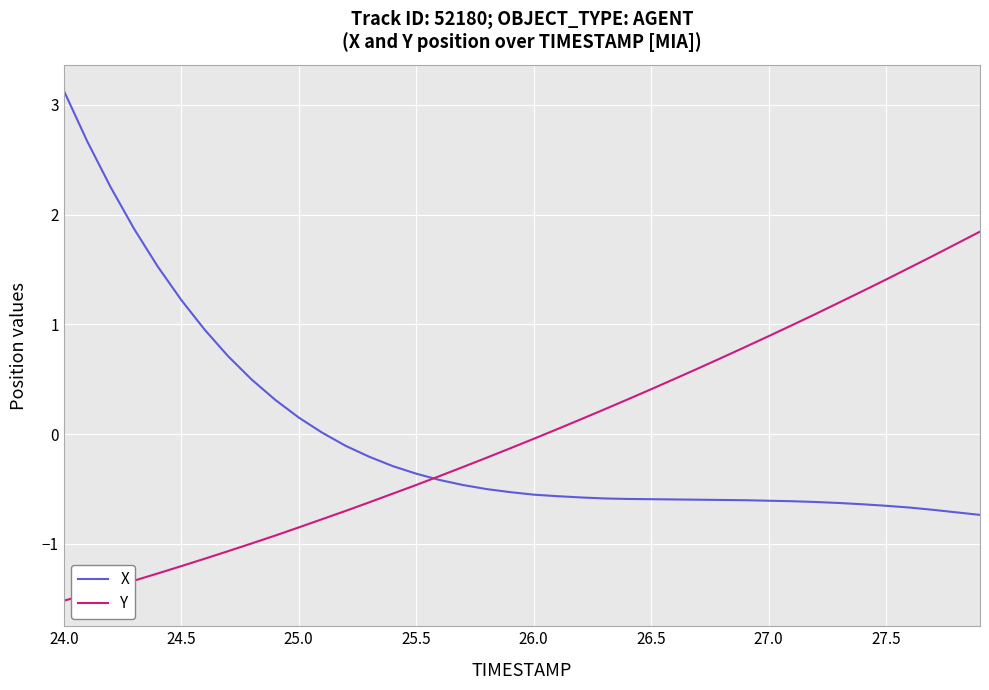

What is the maximum value for Y?

1.8